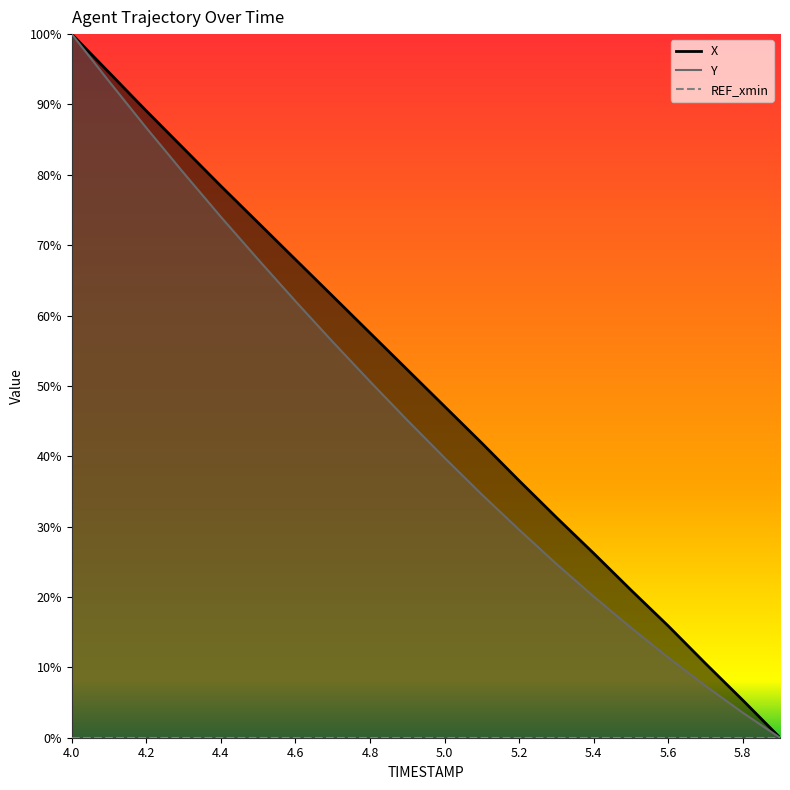

Reading left to right, what are all the values shown in this chart?

X: 4.0=1.0	4.1=0.9	4.2=0.9	4.3=0.8	4.4=0.8	4.5=0.7	4.6=0.7	4.7=0.6	4.8=0.6	4.9=0.5	5.0=0.5	5.1=0.4	5.2=0.4	5.3=0.3	5.4=0.3	5.5=0.2	5.6=0.2	5.7=0.1	5.8=0.1	5.9=0.0
Y: 4.0=1.0	4.1=0.9	4.2=0.9	4.3=0.8	4.4=0.7	4.5=0.7	4.6=0.6	4.7=0.6	4.8=0.5	4.9=0.5	5.0=0.4	5.1=0.3	5.2=0.3	5.3=0.2	5.4=0.2	5.5=0.2	5.6=0.1	5.7=0.1	5.8=0.0	5.9=0.0